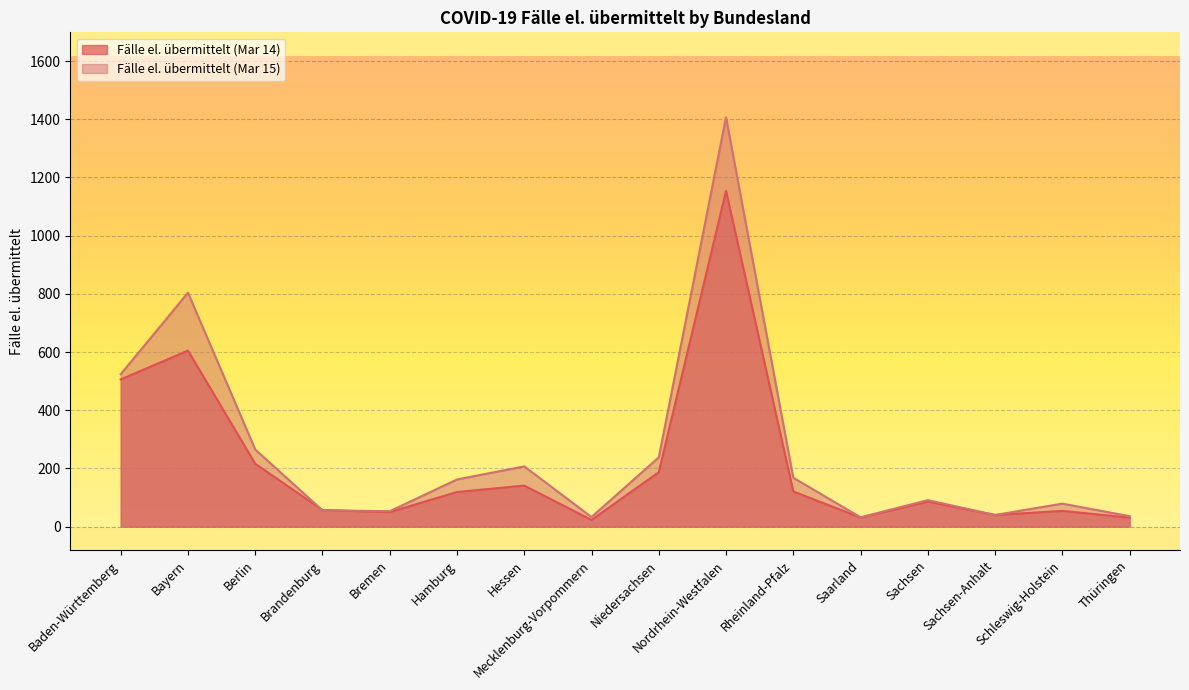

What is the value of the Fälle el. übermittelt (Mar 15) point at the 14th from the left?

40